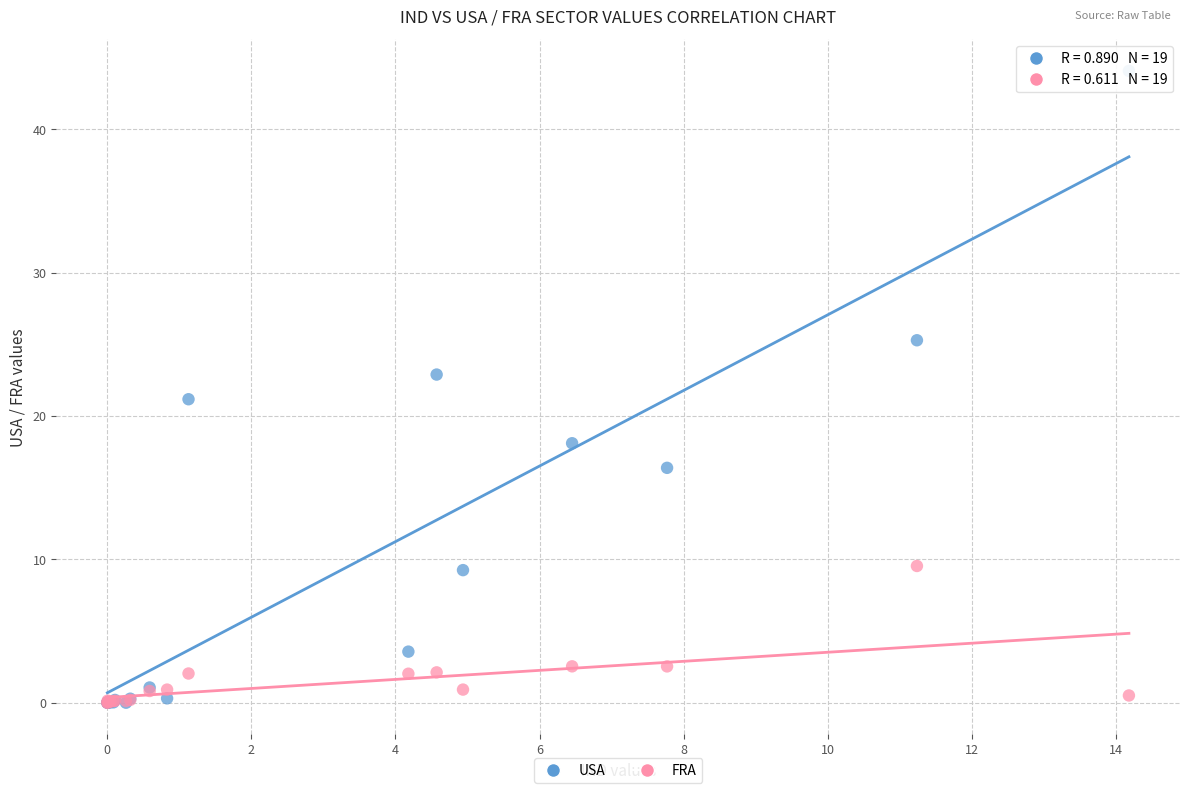

What are all the series names shown in the legend?

USA, FRA